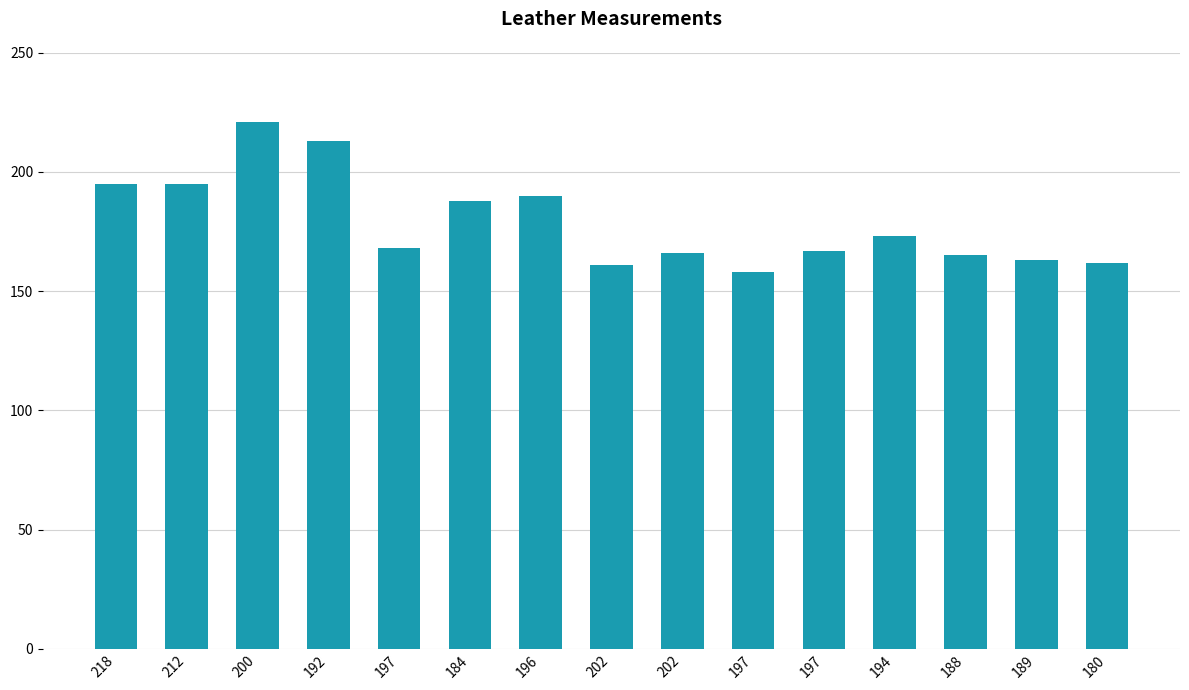

Are the bars horizontal?

No